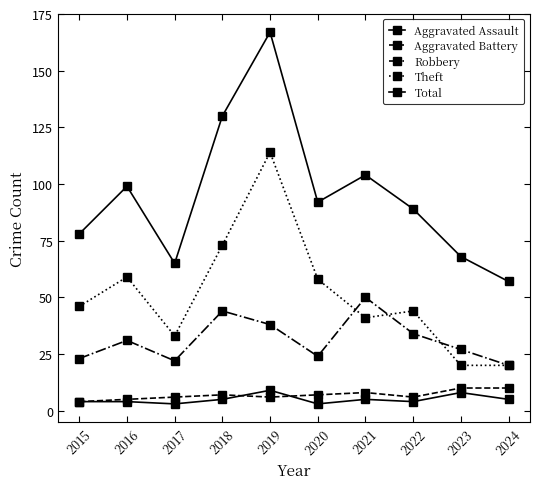

How many values in the Aggravated Battery series are below 7?

5